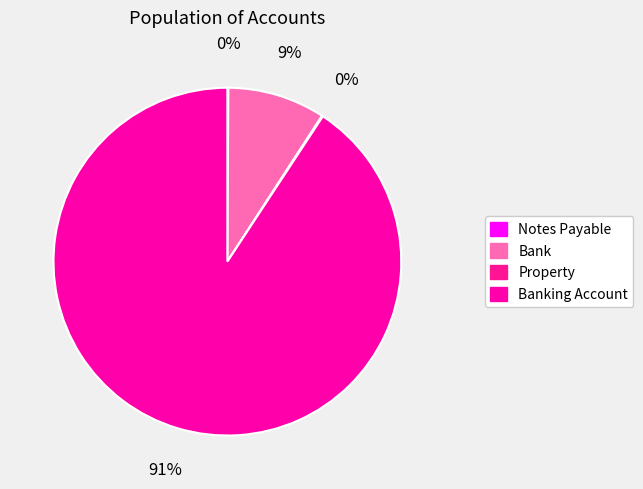

What is the ratio of the value at Banking Account to the value at Bank?

10.0